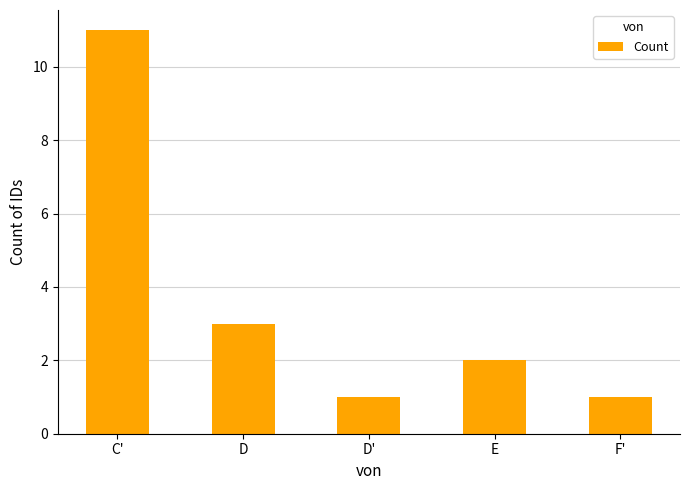

What is the greatest value displayed?

11